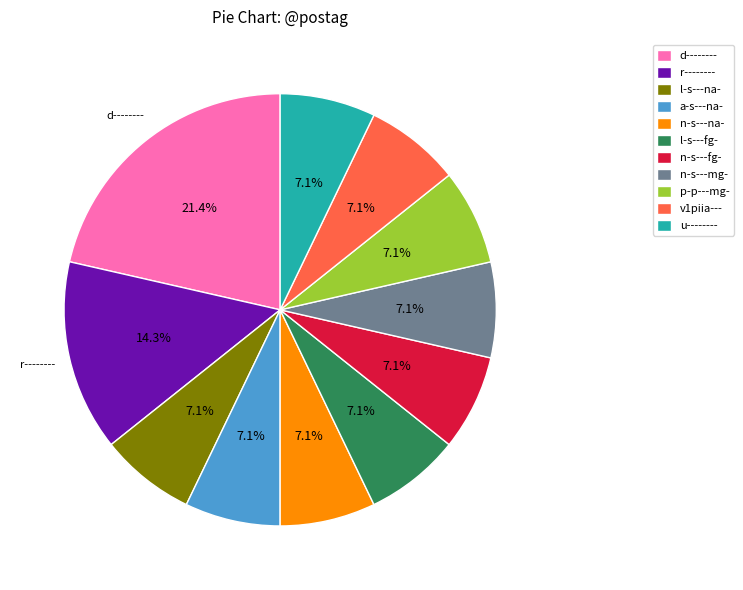

Do a-s---na- and d-------- together represent more than half of the pie?

No